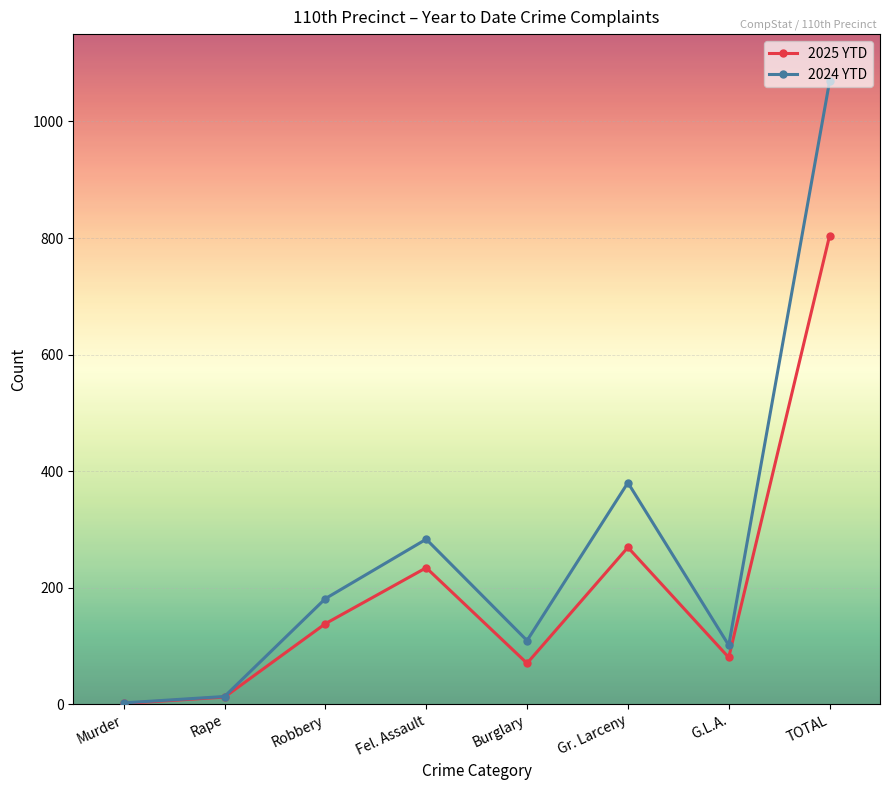

How many values in the 2024 YTD series are below 181?

4